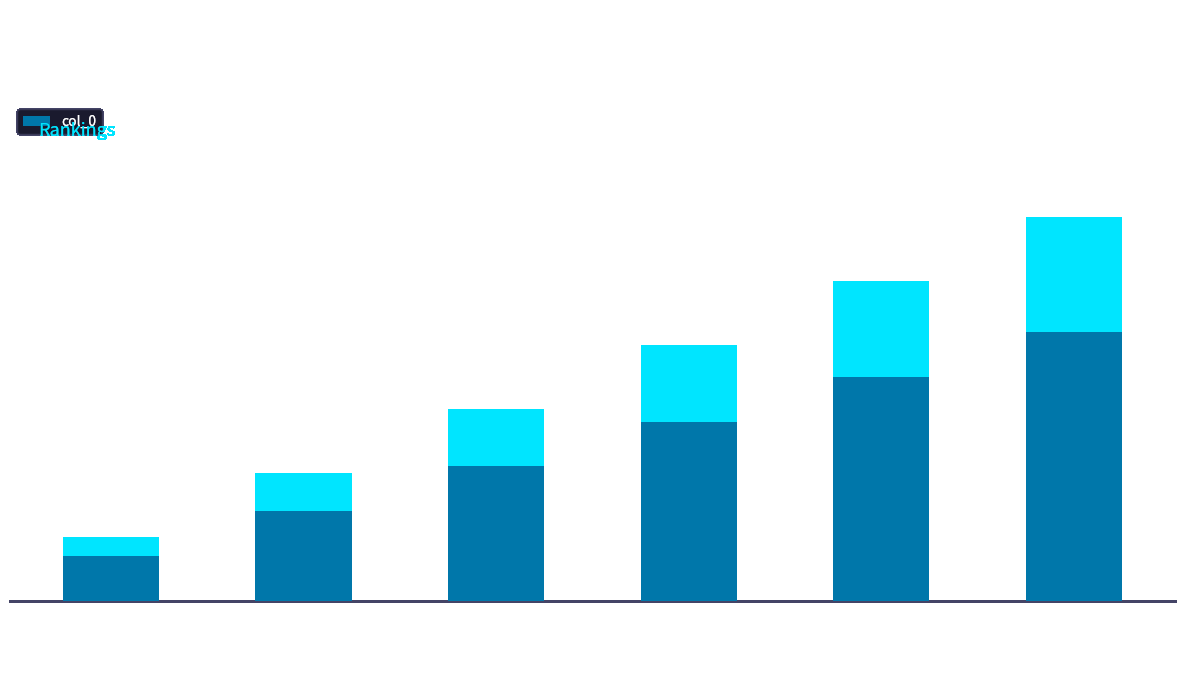

Reading left to right, what are all the values shown in this chart?

1	2	3	4	5	6